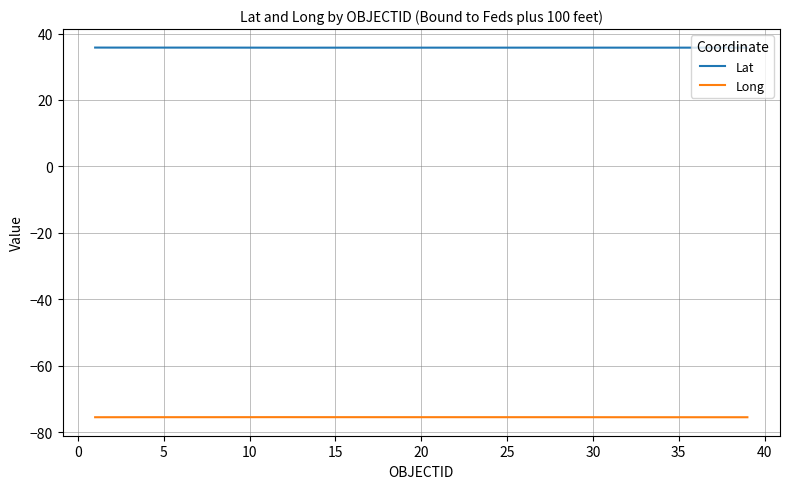

Reading right to left, list all the values displayed in this chart.

Lat: 35.8	35.8	35.8	35.8	35.8	35.8	35.8	35.8	35.8	35.8	35.8	35.8	35.8	35.8	35.8	35.8	35.8	35.8	35.8	35.8	35.8	35.8	35.8	35.8	35.8	35.8	35.8	35.8	35.8	35.8	35.8	35.8	35.8	35.8	35.8	35.8	35.8	35.8	35.8
Long: -75.5	-75.5	-75.5	-75.5	-75.5	-75.5	-75.5	-75.5	-75.5	-75.5	-75.5	-75.5	-75.5	-75.5	-75.5	-75.5	-75.5	-75.5	-75.5	-75.5	-75.5	-75.5	-75.5	-75.5	-75.5	-75.5	-75.5	-75.5	-75.5	-75.5	-75.5	-75.5	-75.5	-75.5	-75.5	-75.5	-75.5	-75.5	-75.5